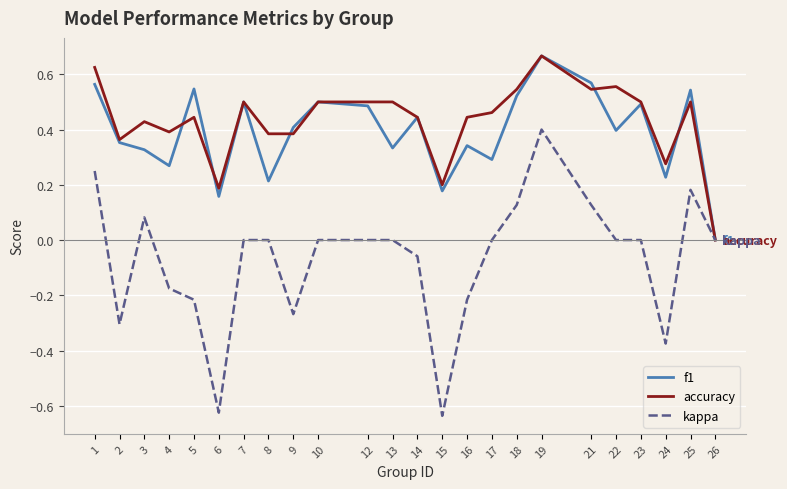

The f1 series shows 0.4 at 17. True or false?

False